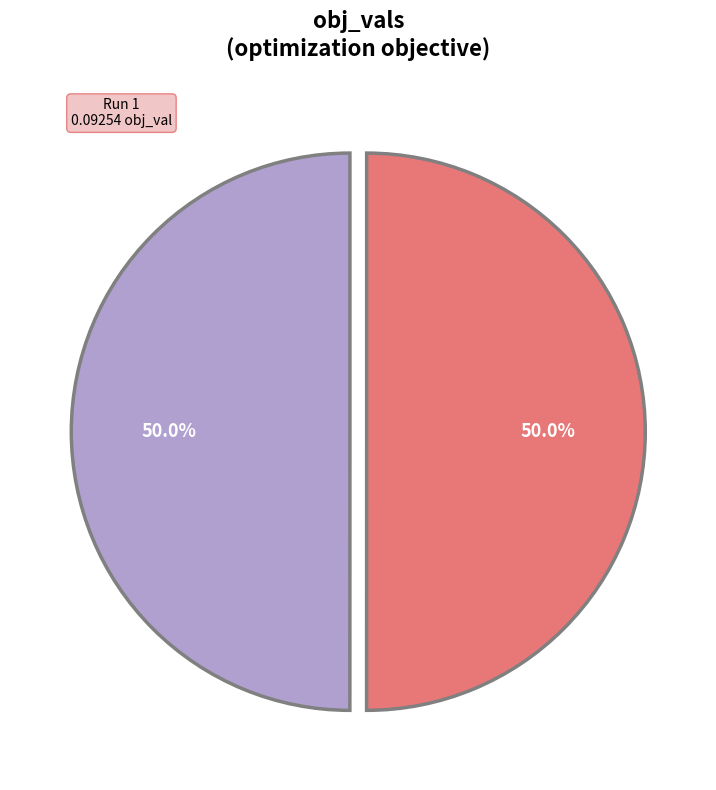

How many segments does this pie chart have?

2